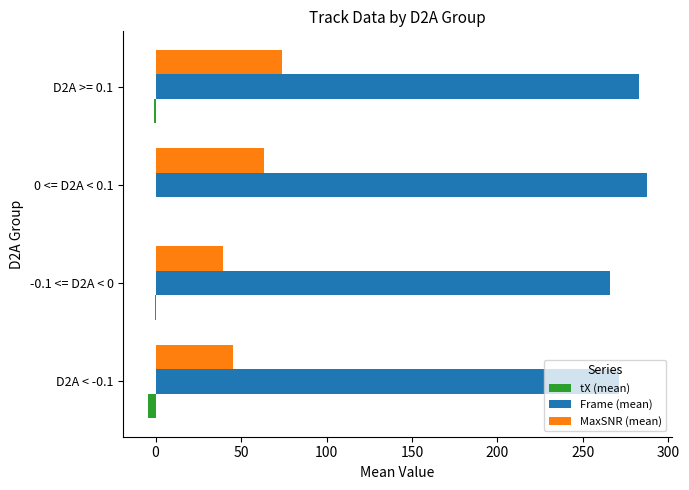

What are all the series names shown in the legend?

tX (mean), Frame (mean), MaxSNR (mean)